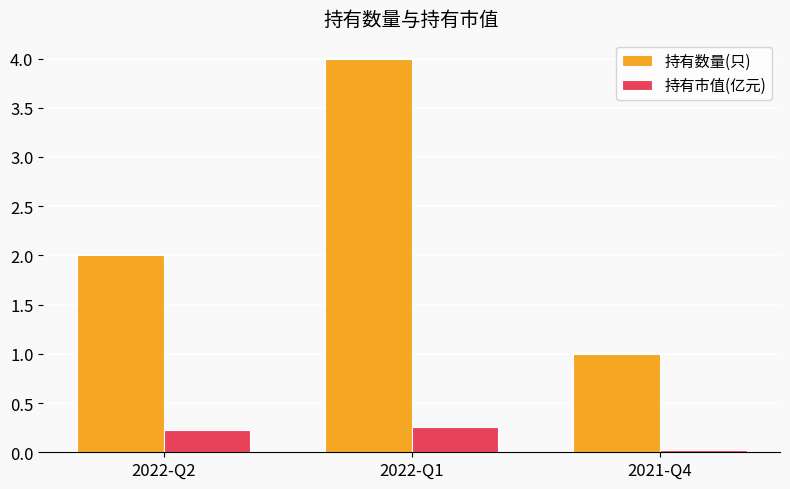

What is the greatest value displayed?

4.0